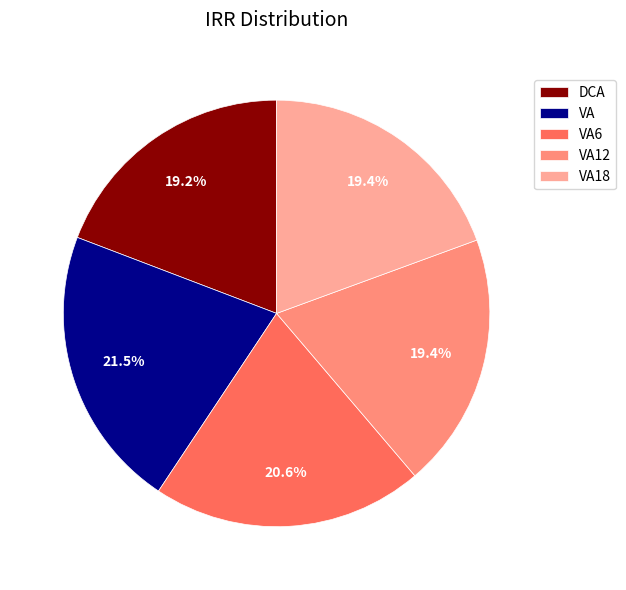

True or false: VA18 accounts for 19% of the total.

True